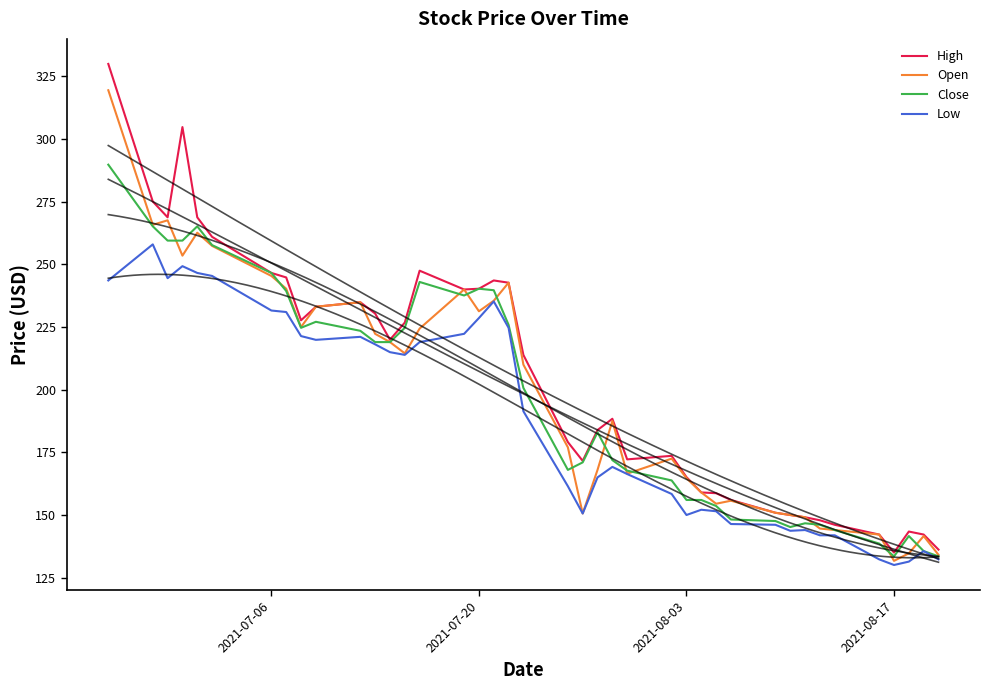

Rank the series by their maximum value, from lowest to highest.

Low, Close, Open, High